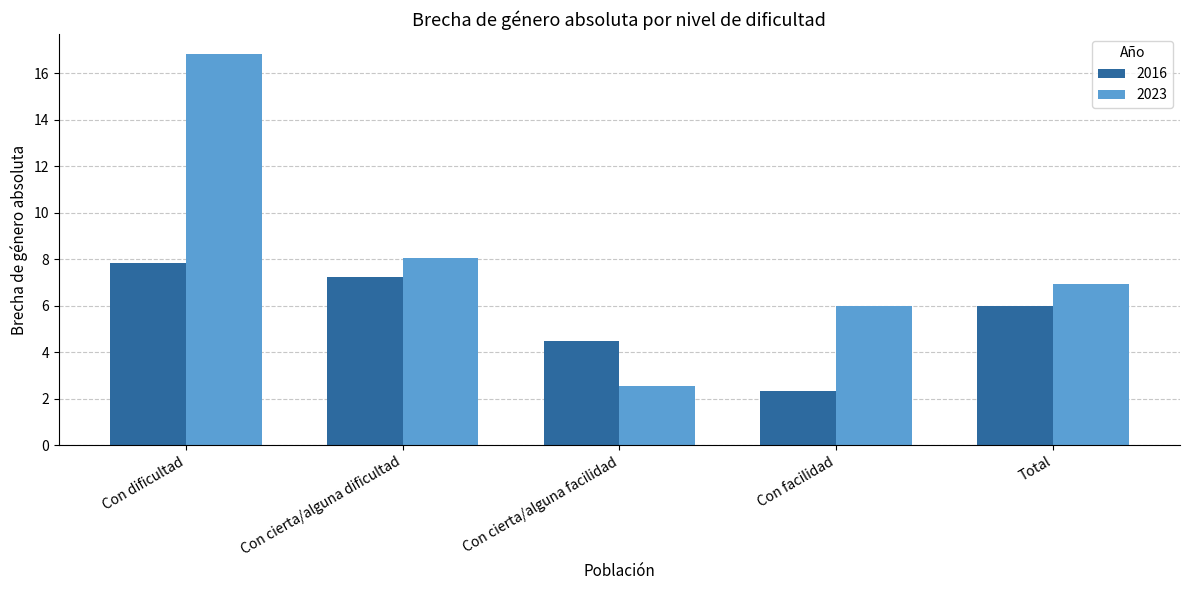

Does the chart contain stacked bars?

No